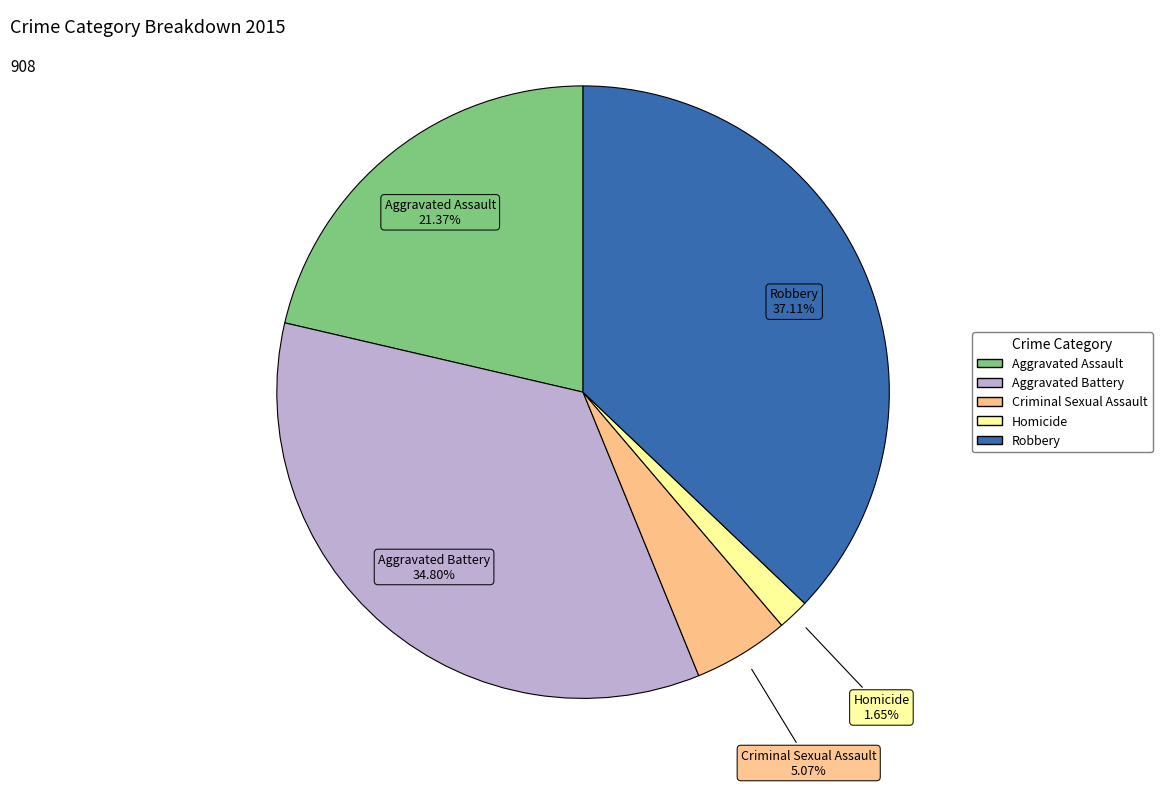

Count the number of slices in the pie.

5